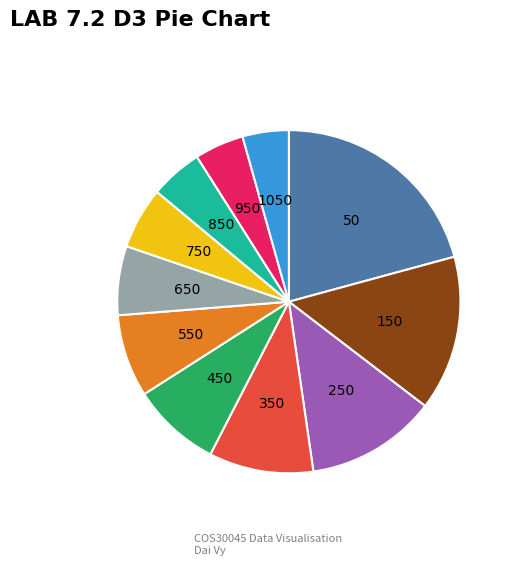

Do 350 and 50 together represent more than half of the pie?

No